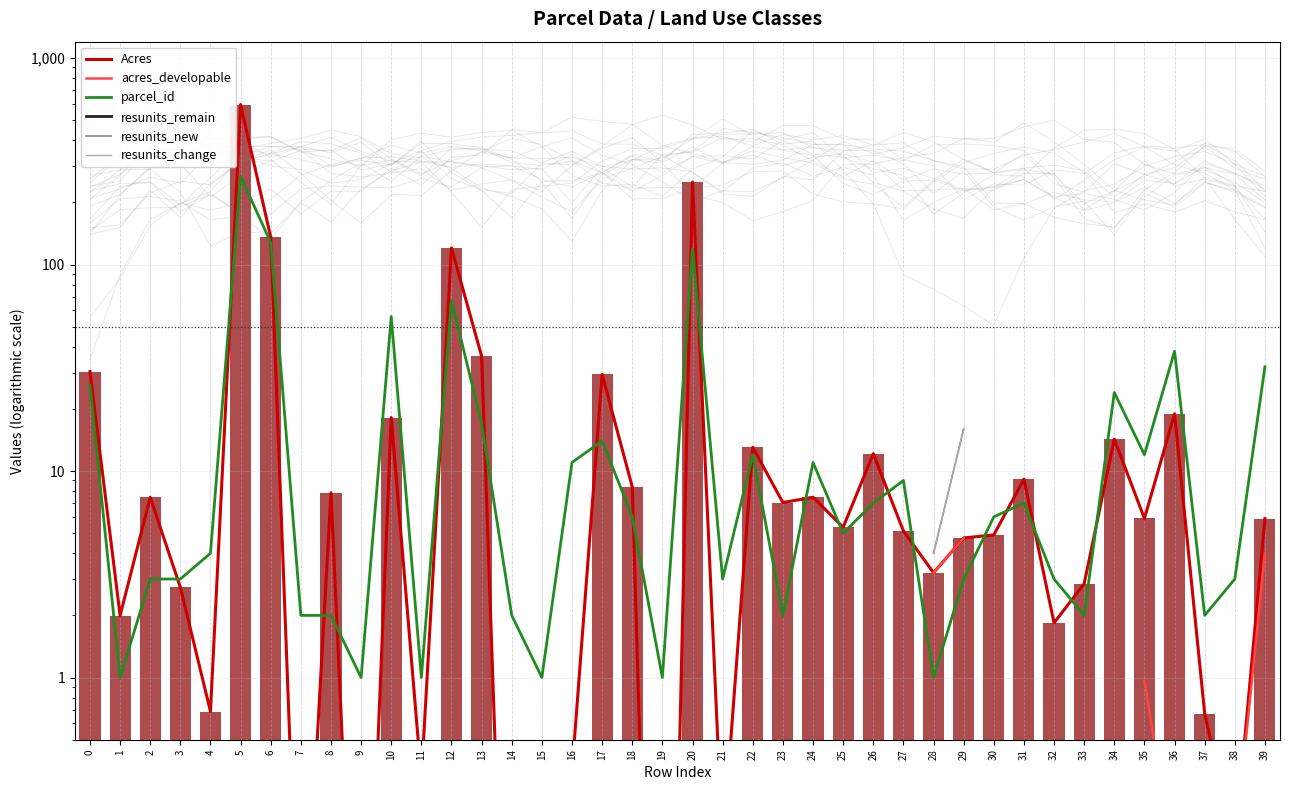

Which series has the widest spread of values?

Acres